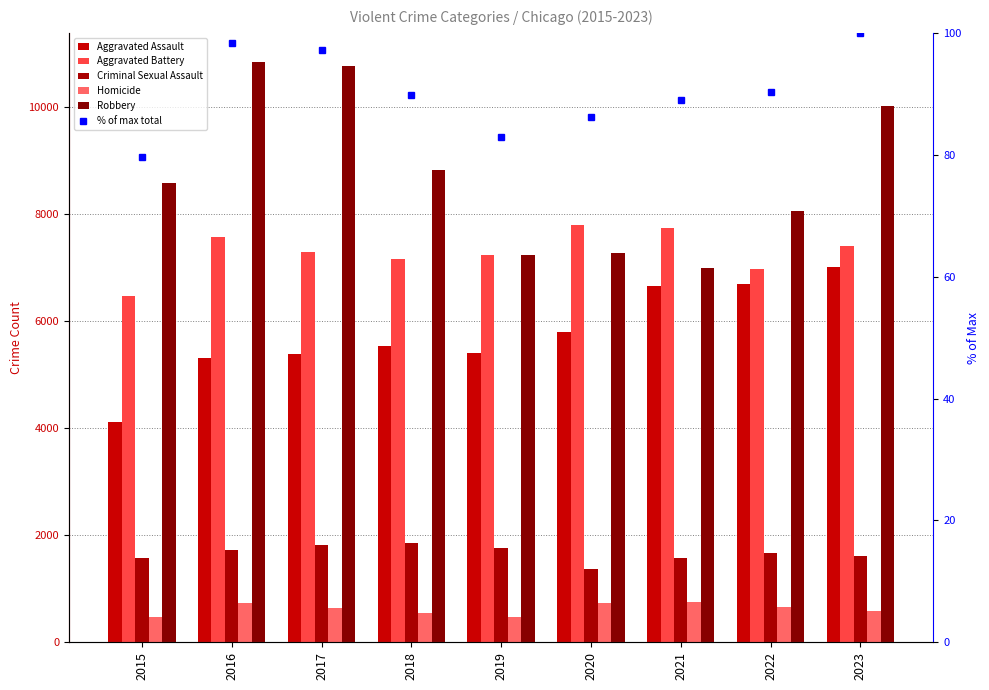

Which category has the lowest value in the Criminal Sexual Assault series?

2020